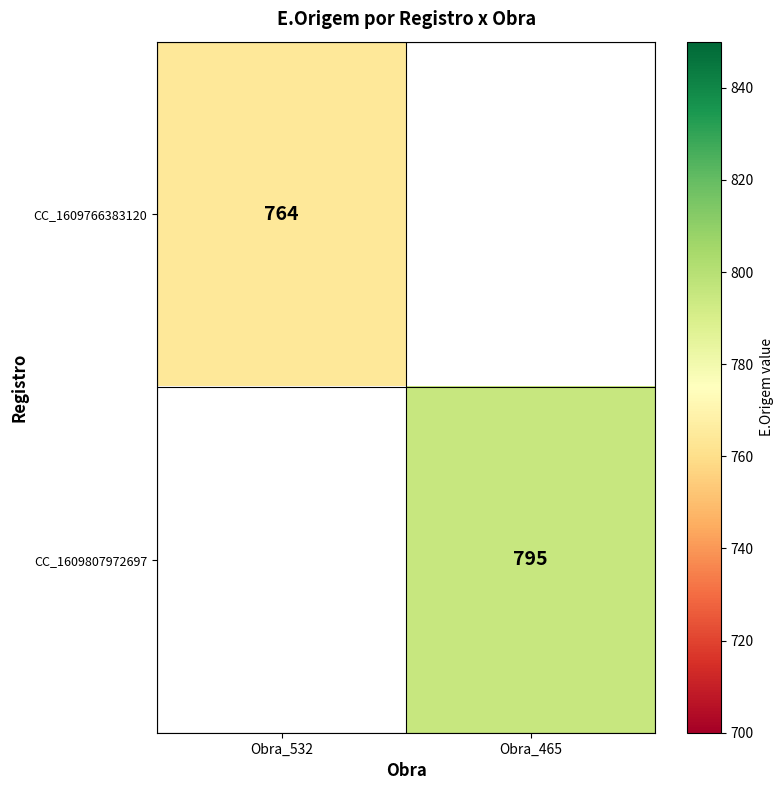

The value of CC_1609807972697 at Obra_465 is 795. True or false?

True